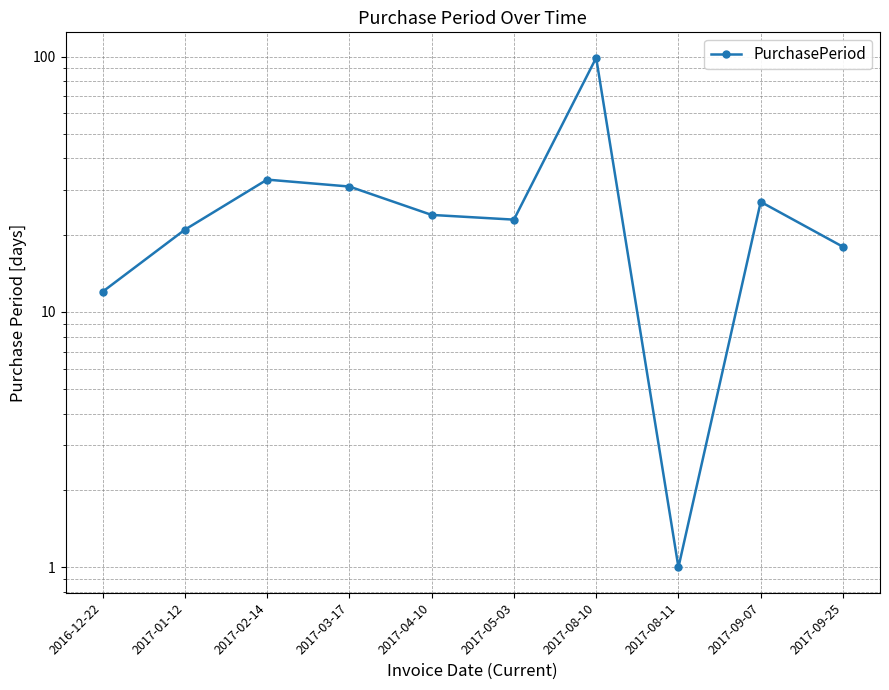

Reading left to right, list all the values displayed in this chart.

2016-12-22=12	2017-01-12=21	2017-02-14=33	2017-03-17=31	2017-04-10=24	2017-05-03=23	2017-08-10=99	2017-08-11=1	2017-09-07=27	2017-09-25=18